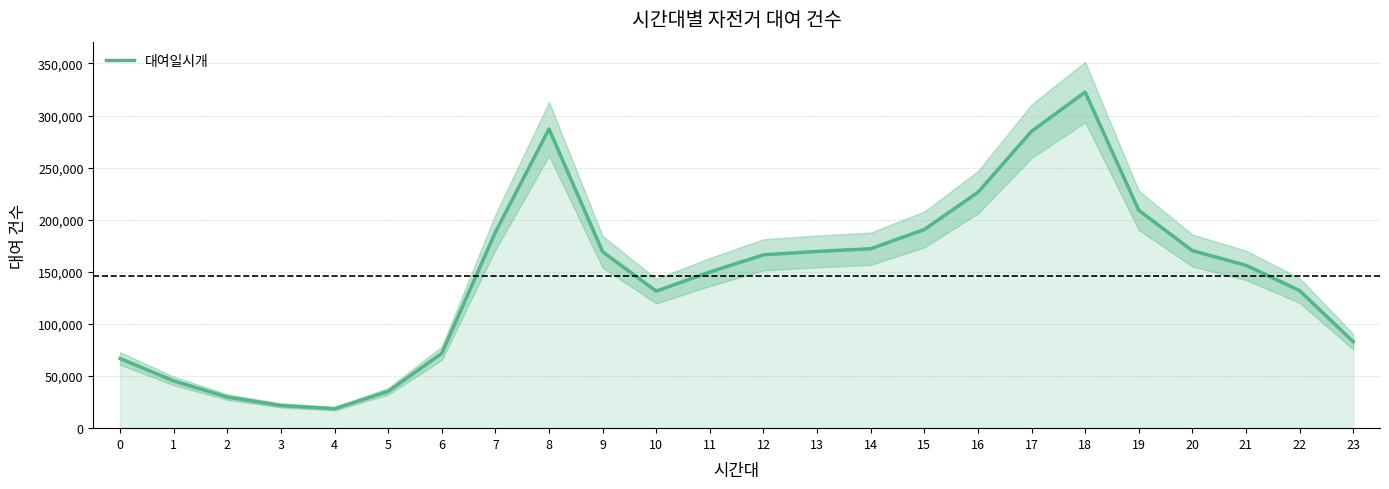

What is the change in value from 4 to 16?

+207672